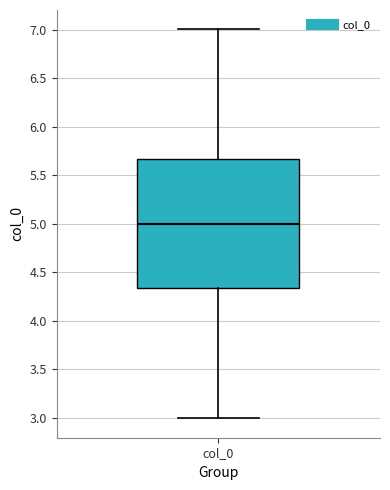

Read this box plot against the y-axis: the position of the median line, the range covered by the box, and the ends of both whiskers. The values are not printed on the chart, so give them approximately, as read against the axis.

median 5.00, box 4.35 to 5.65, whiskers 3.00 to 7.00